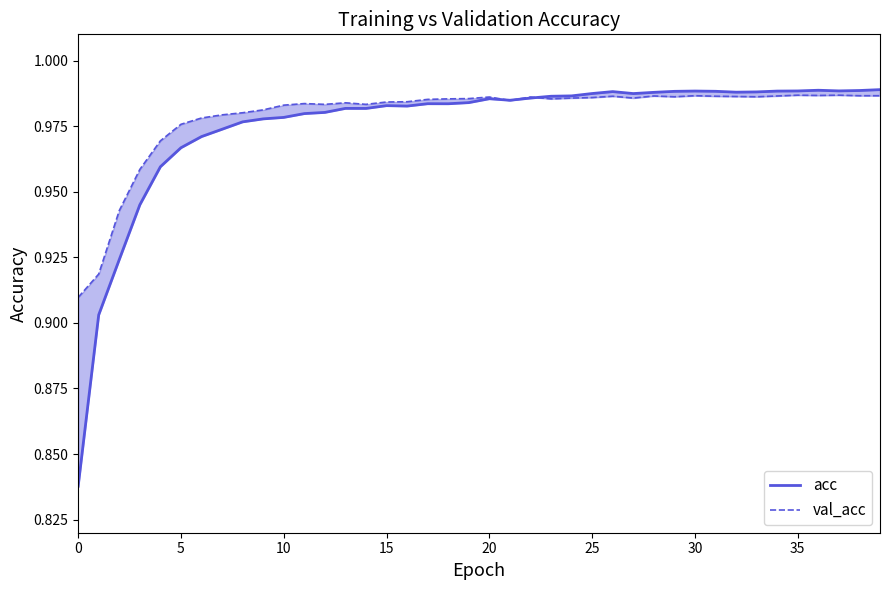

How many lines are shown in the chart?

2